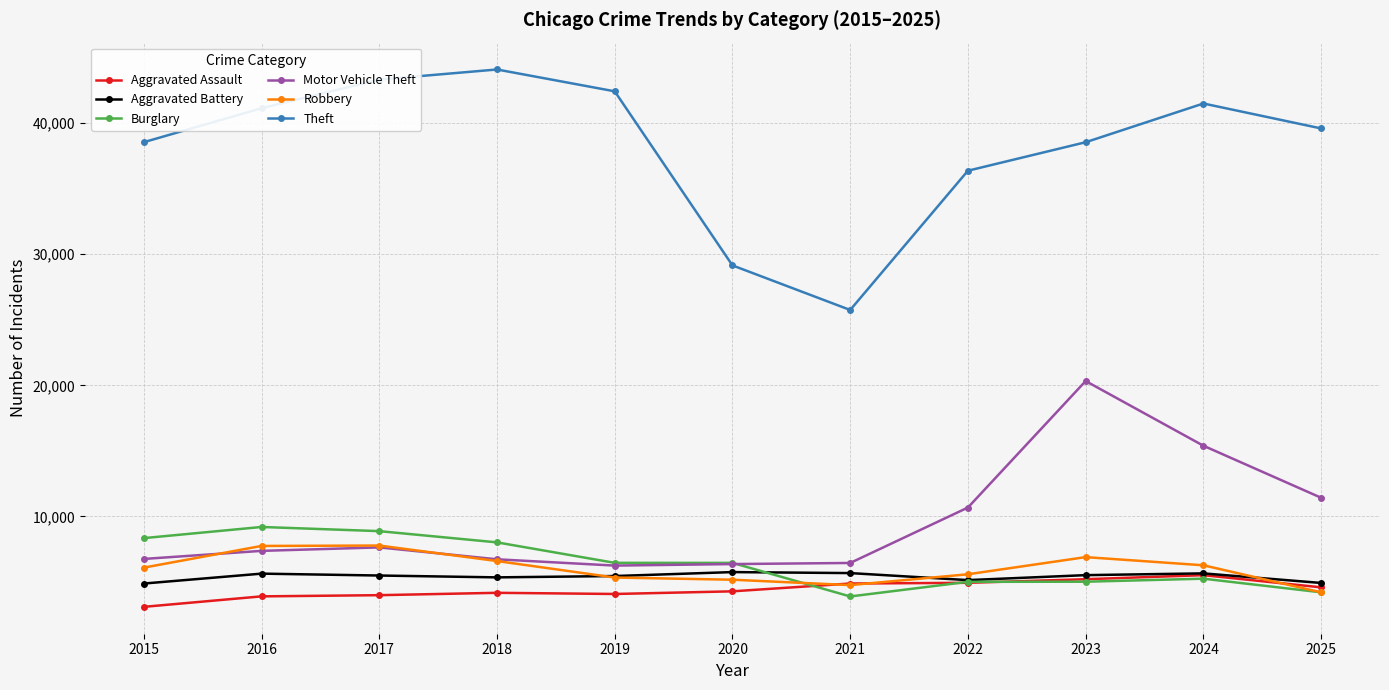

Which series changed the most between 2020 and 2025?

Theft